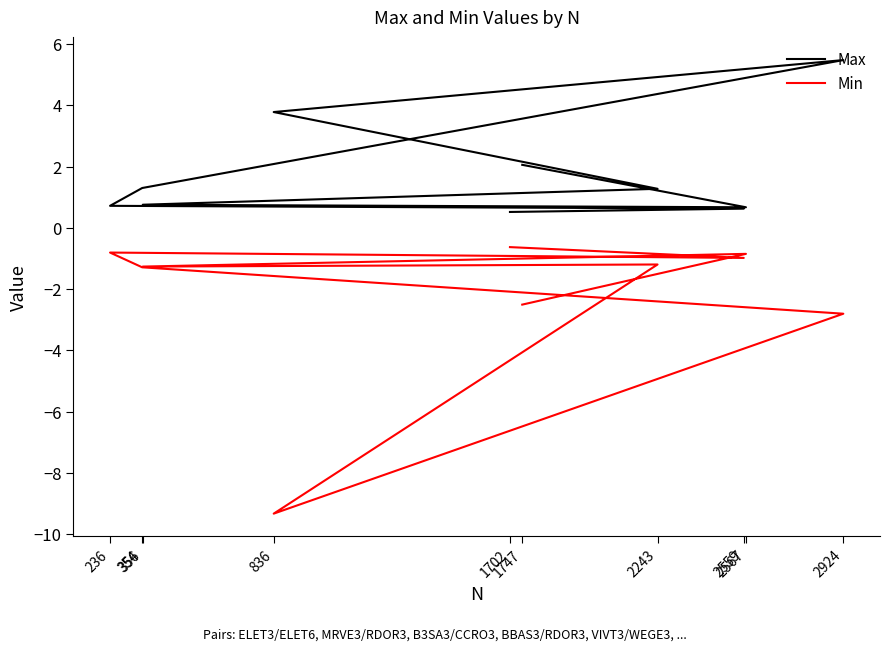

What is the sum of the Min values at 356 and 1747?

-3.8